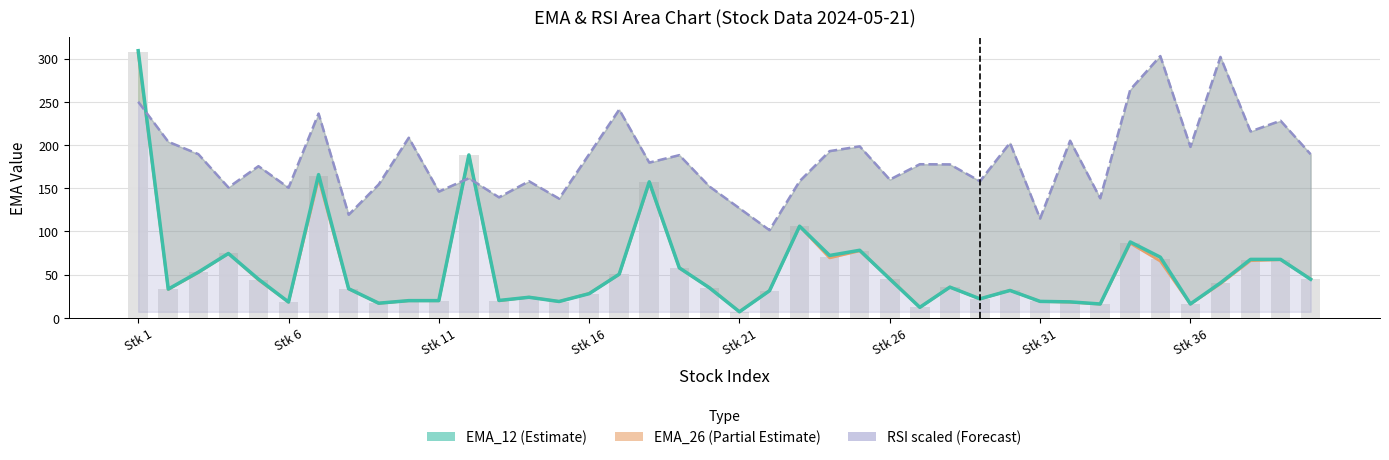

Which series changed the most between Stk 11 and 16?

RSI line